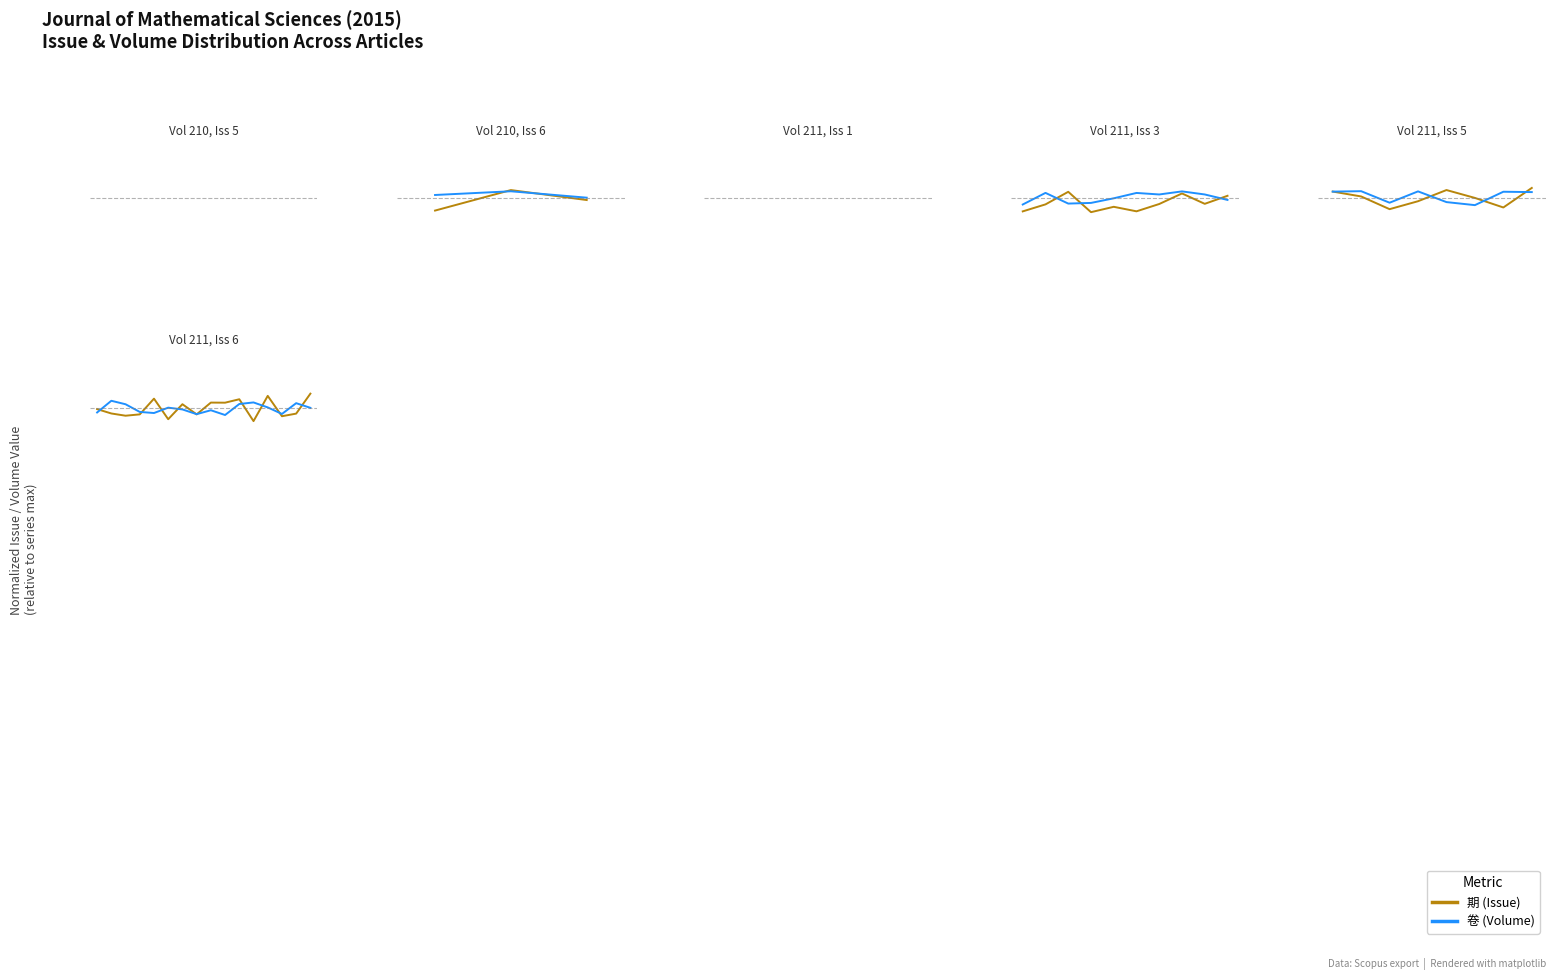

At which category does 卷 (Volume) reach its first local peak?

1